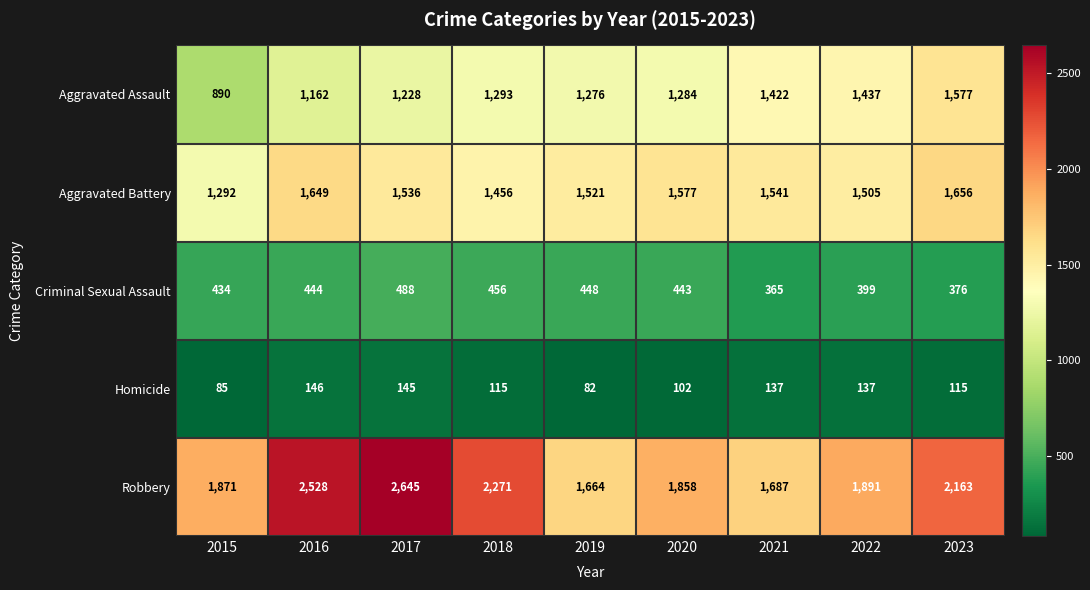

Rank the series by their maximum value, from lowest to highest.

Homicide, Criminal Sexual Assault, Aggravated Assault, Aggravated Battery, Robbery